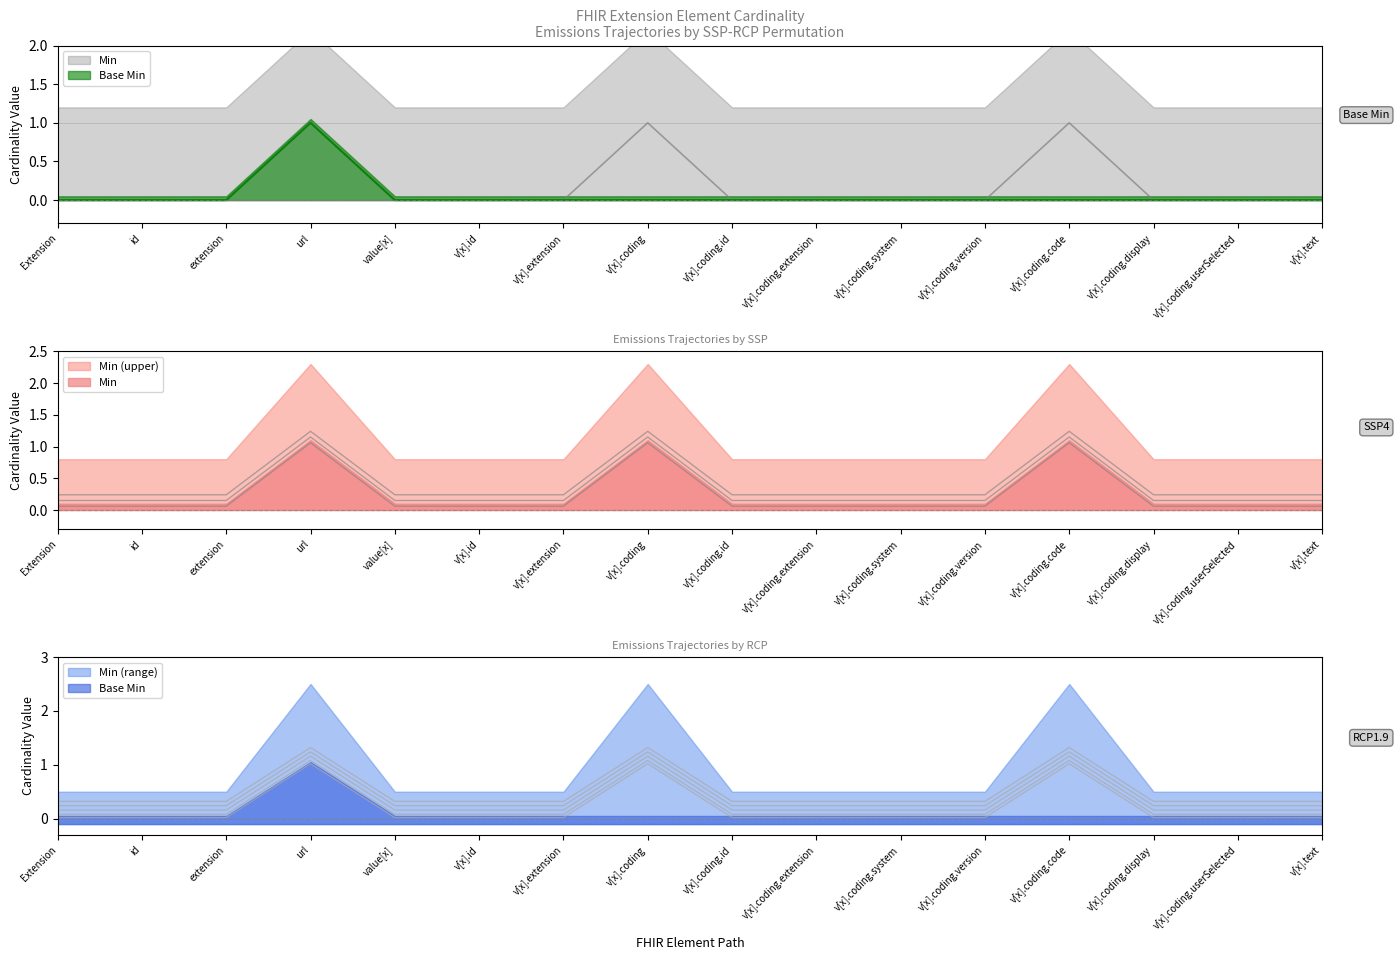

Which series has the largest total across all categories?

Min